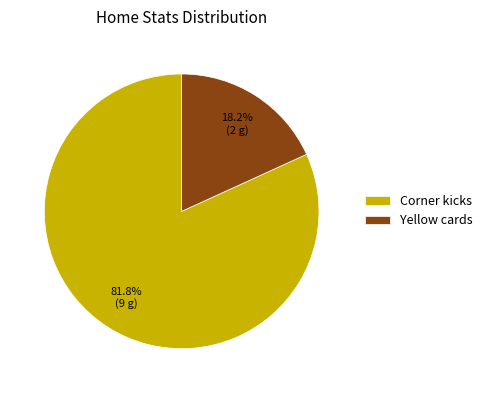

What percentage is NOT represented by Yellow cards?

81.8%